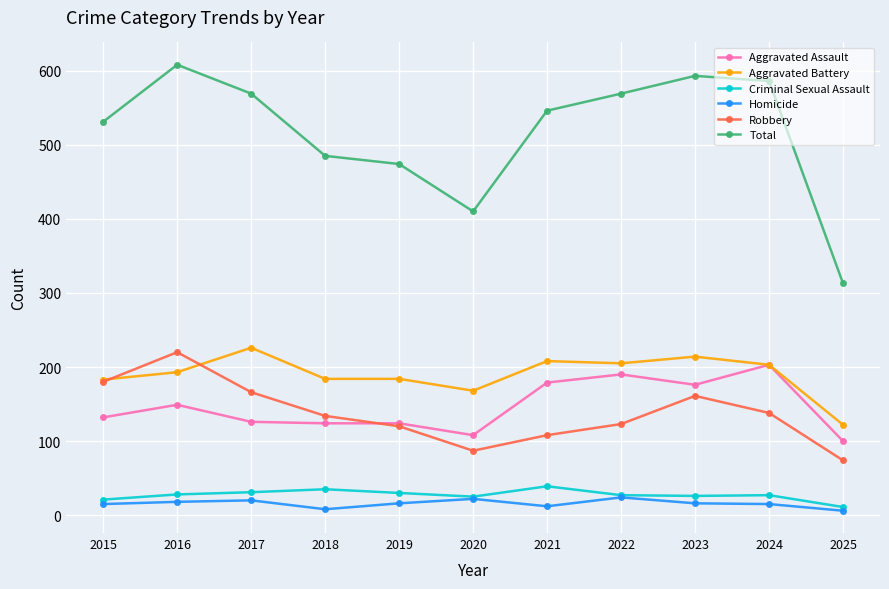

The value of Homicide at 2023 is 16. True or false?

True